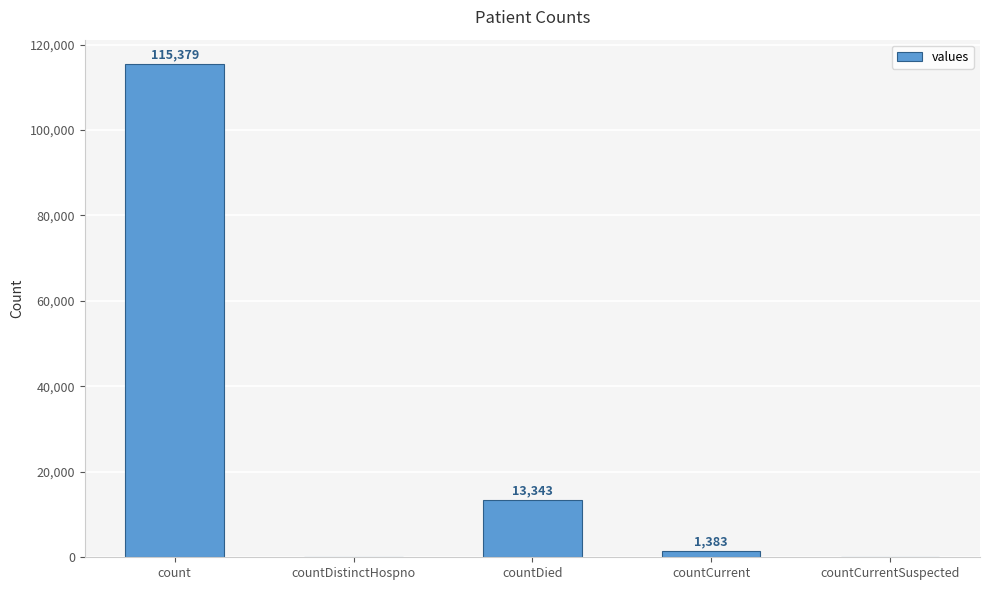

Does the chart contain stacked bars?

No